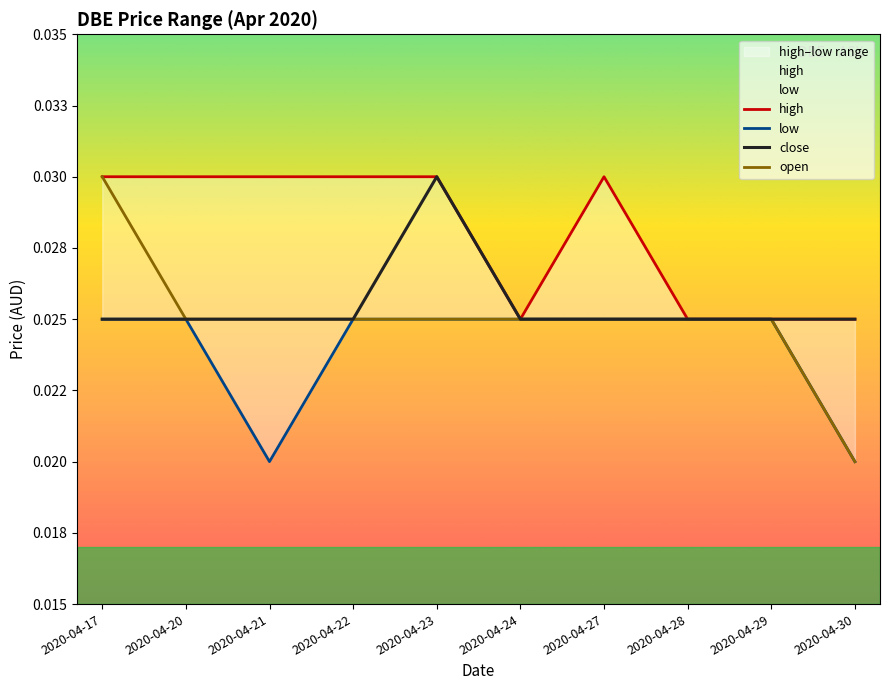

How many open values are between 0 and 1?

10